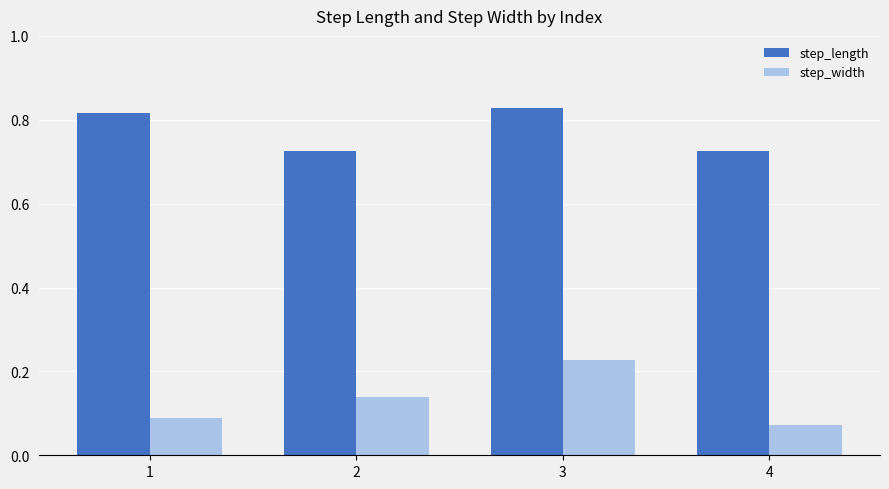

What is the spread (max minus min) of values at 3?

0.6